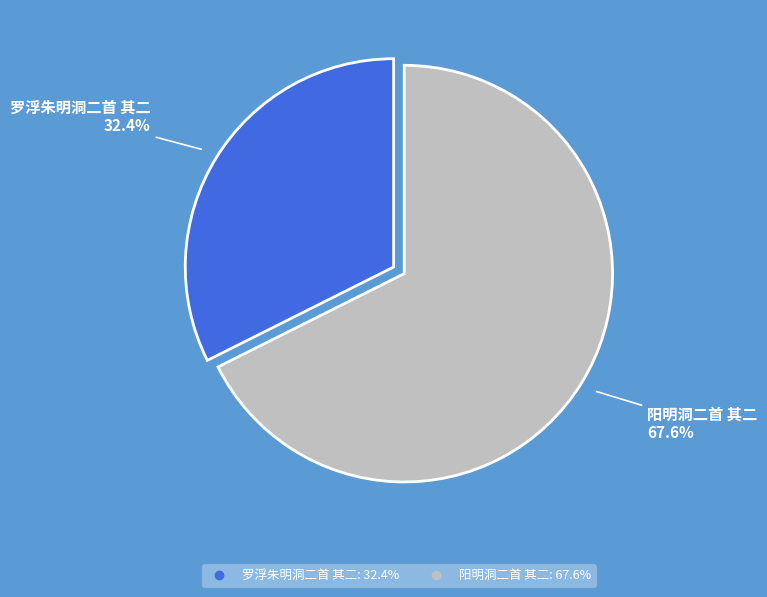

Rank the categories by value from highest to lowest.

阳明洞二首 其二, 罗浮朱明洞二首 其二